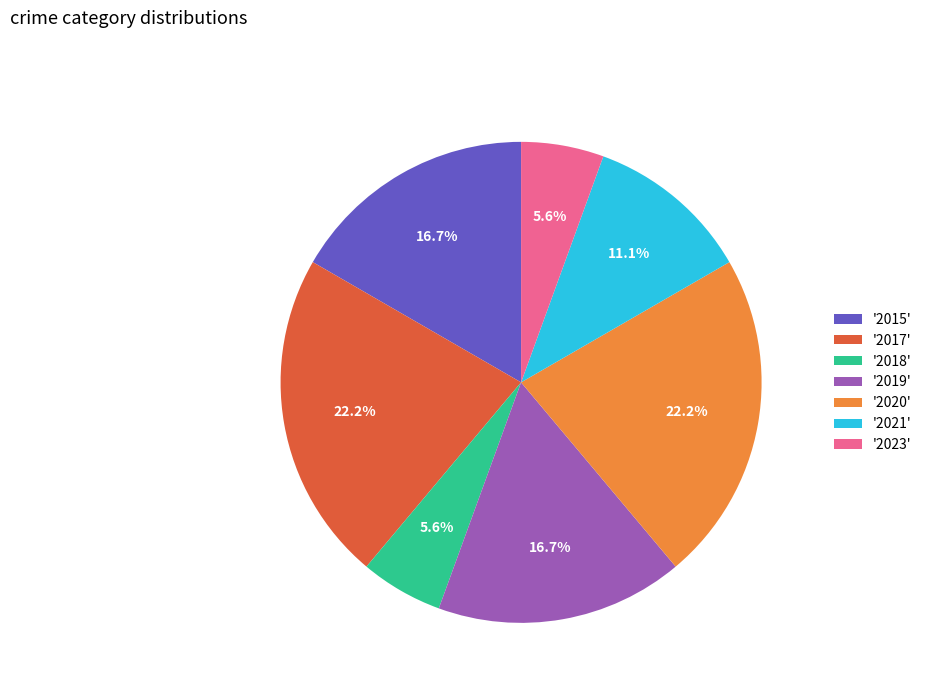

How many segments does this pie chart have?

7